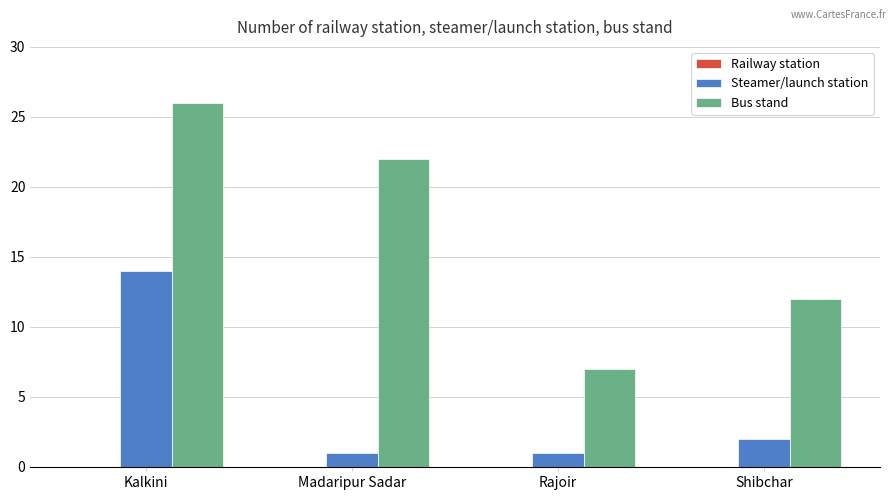

True or false: Bus stand has a value of 2 at Rajoir.

False